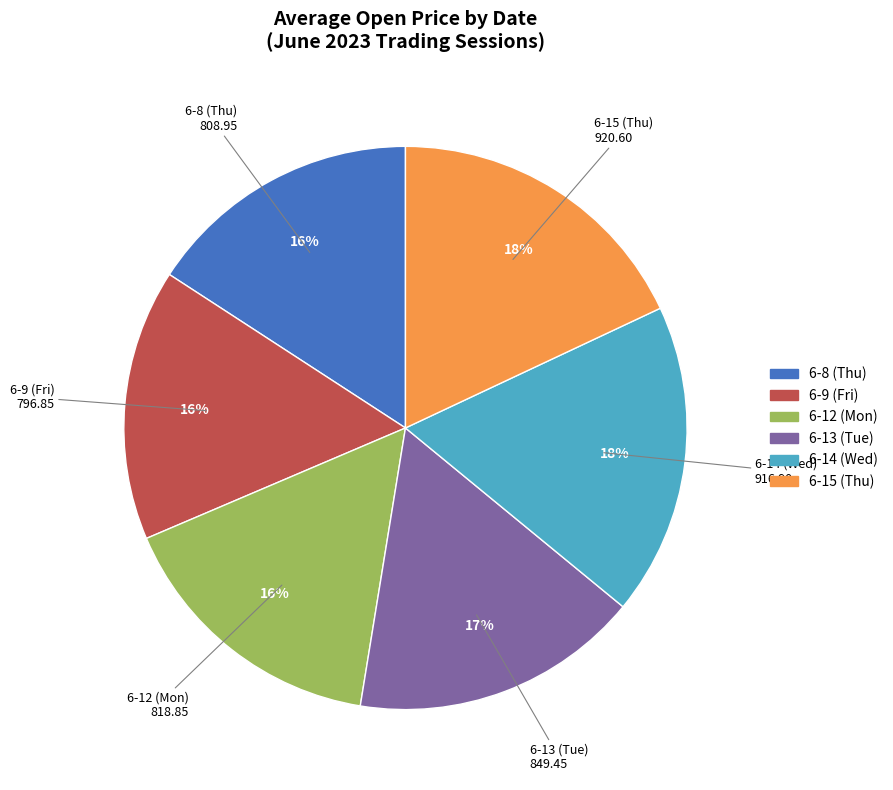

To the nearest percent, what is the average slice percentage?

17%